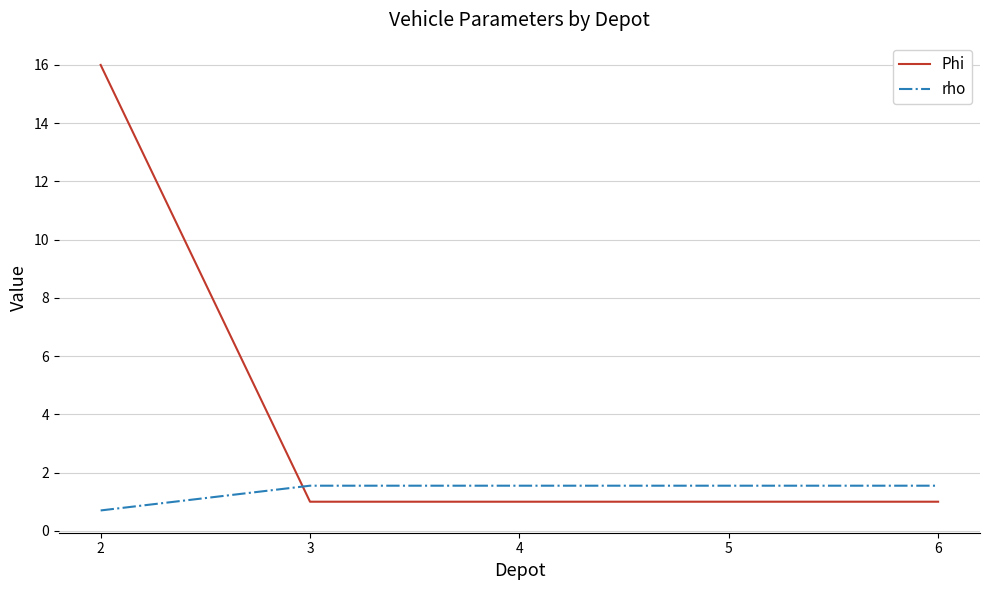

Which series has the largest range (max minus min)?

Phi